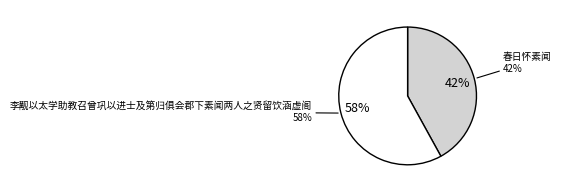

To the nearest percent, what percentage of the pie is 春日怀素闻?

42%